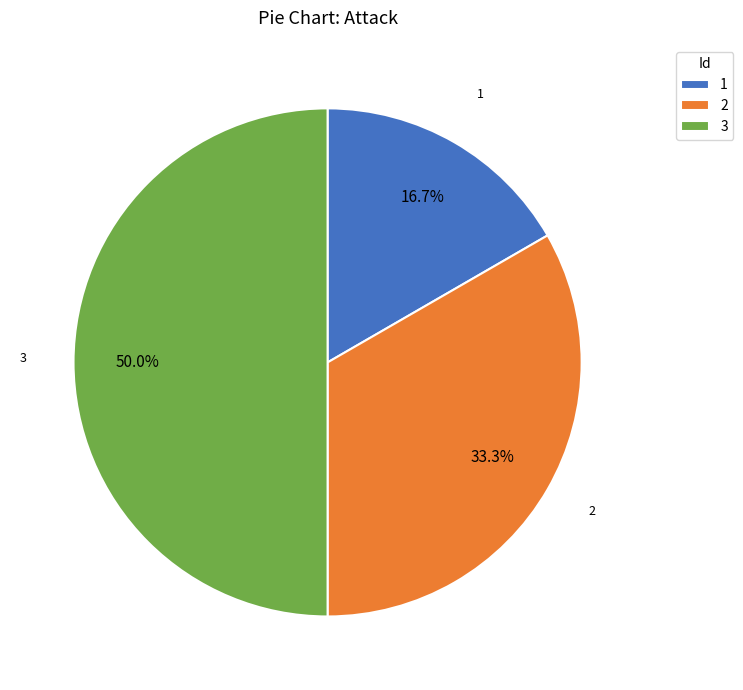

Which has a higher value, 2 or 3?

3